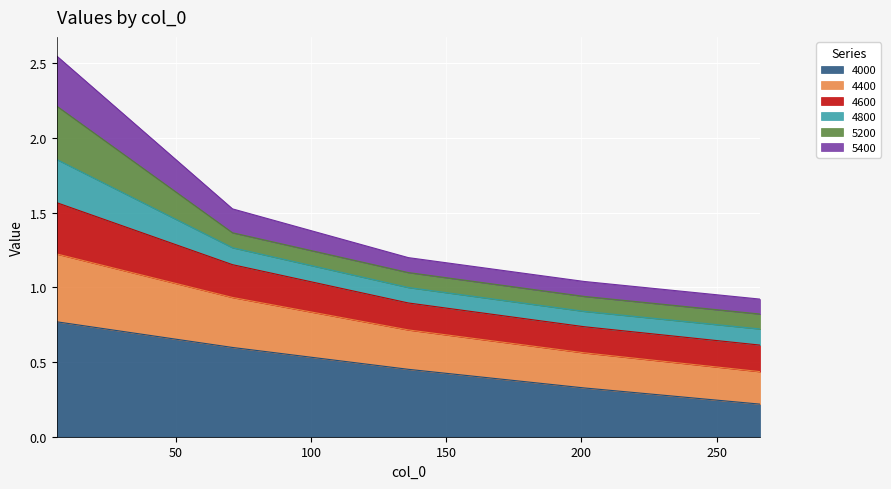

True or false: 5400 and 4600 cross at least once.

False